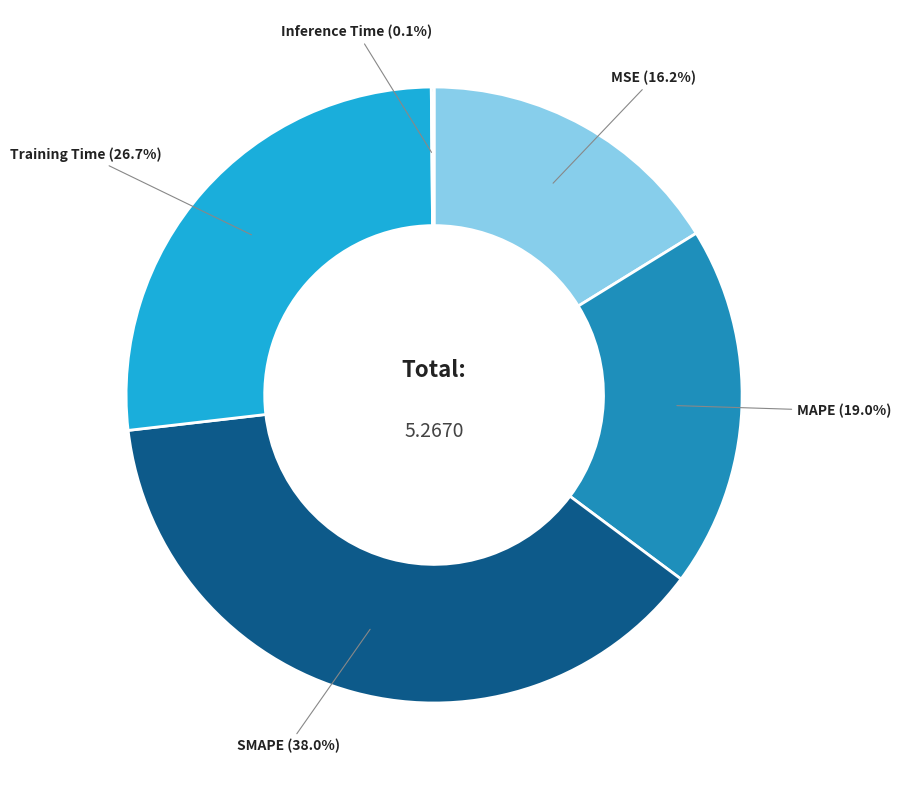

Which slice is the largest?

SMAPE